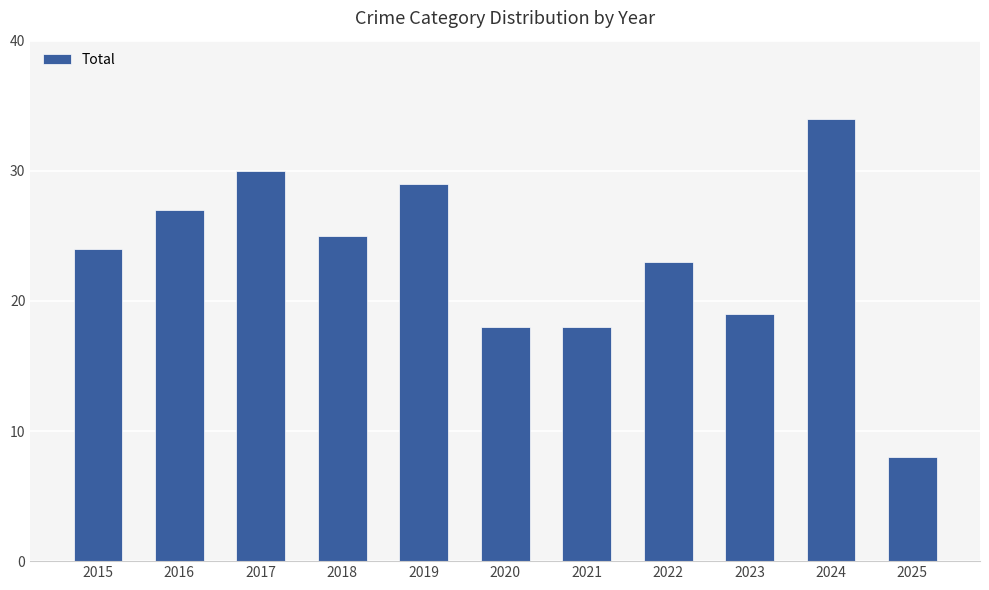

What is the approximate value at 2022, to the nearest 5?

25